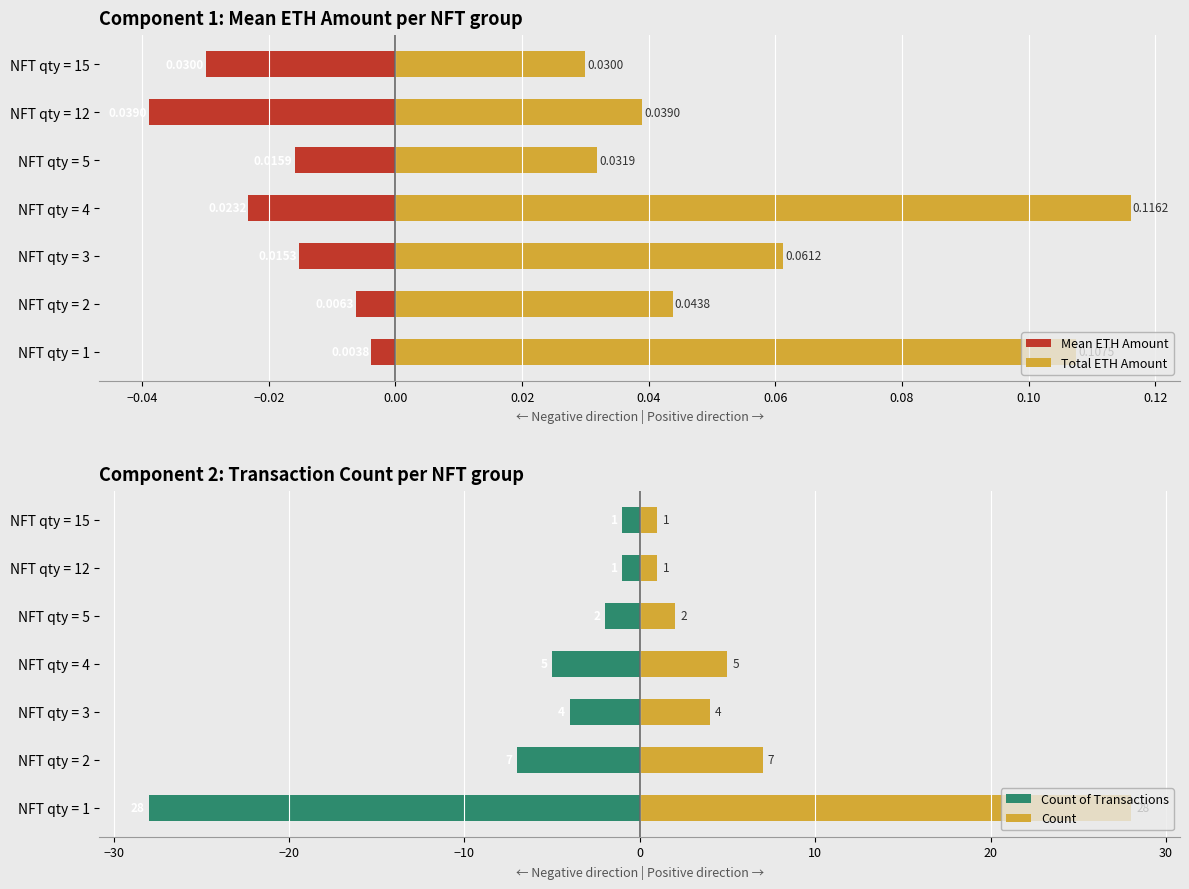

How many bars are there in each group?

4